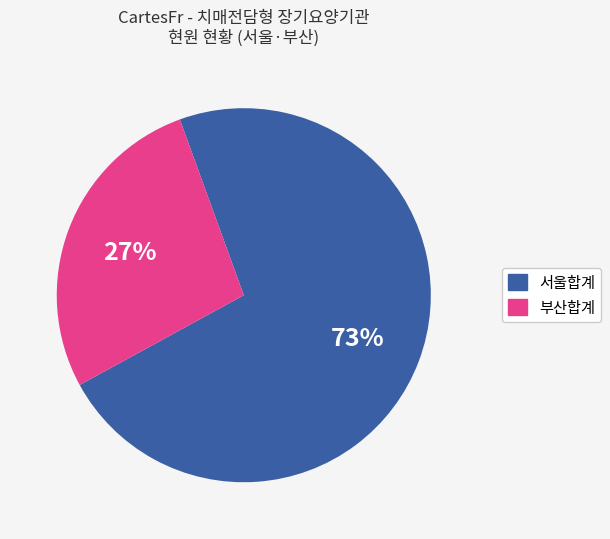

To the nearest percent, what is the average slice percentage?

50%